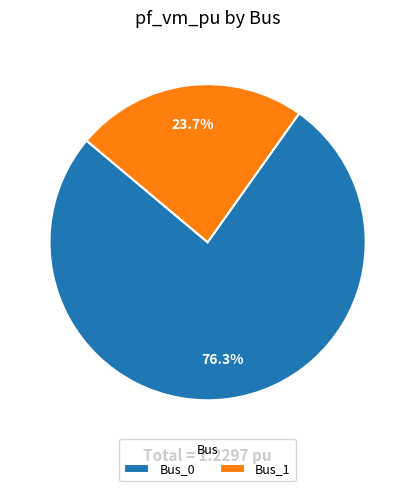

To the nearest percent, what is the average slice percentage?

50%